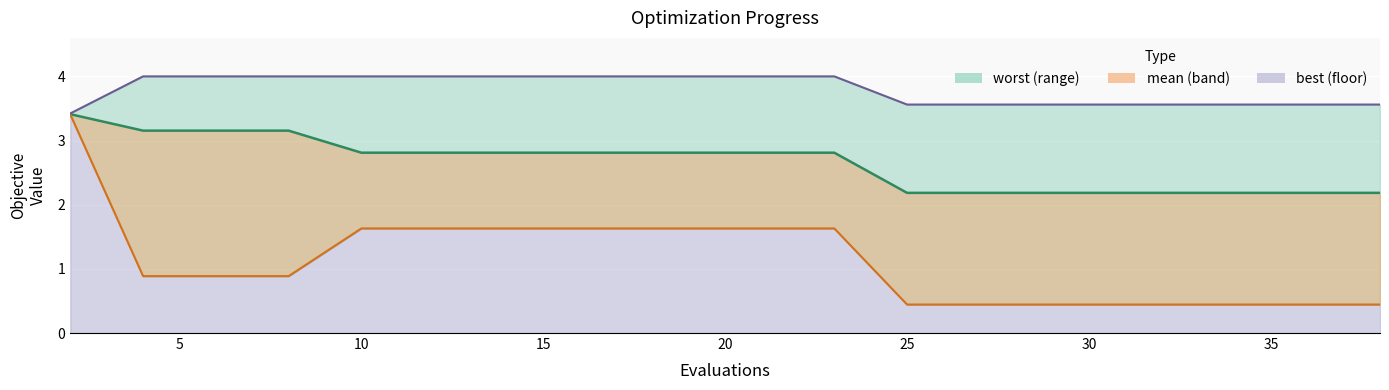

How many lines are shown in the chart?

3